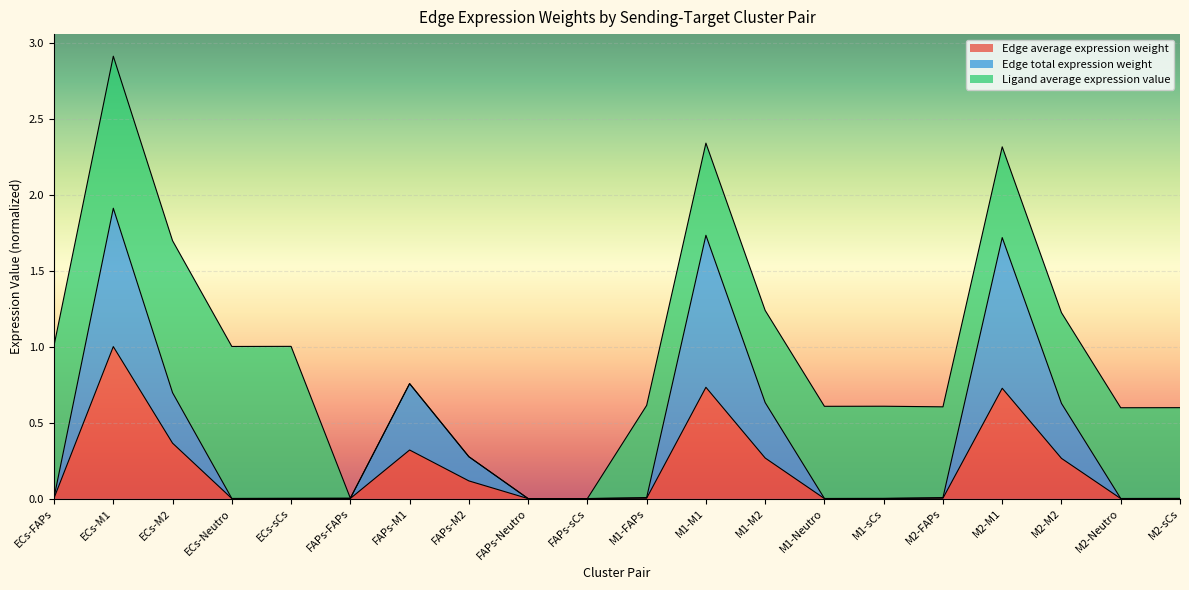

At which category is the sum across all series the highest?

ECs-M1